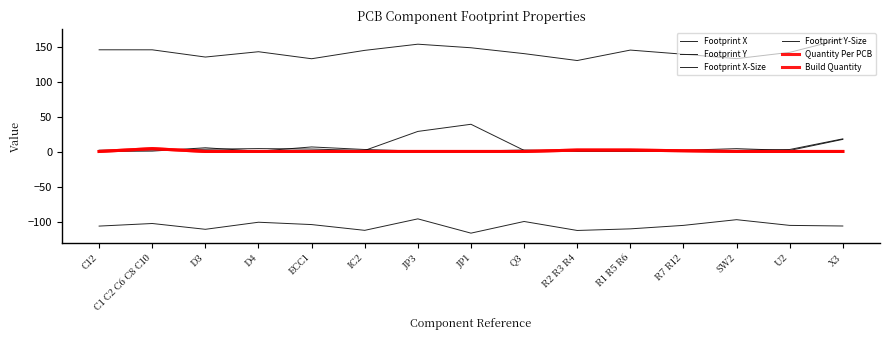

The value of Footprint X-Size at C1 C2 C6 C8 C10 is 3.1. True or false?

True